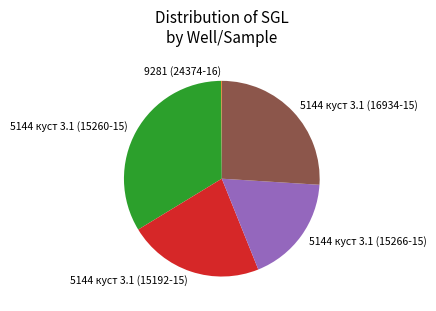

Combined, do 5144 куст 3.1 (15266-15) and 5144 куст 3.1 (16934-15) account for over 50%?

No